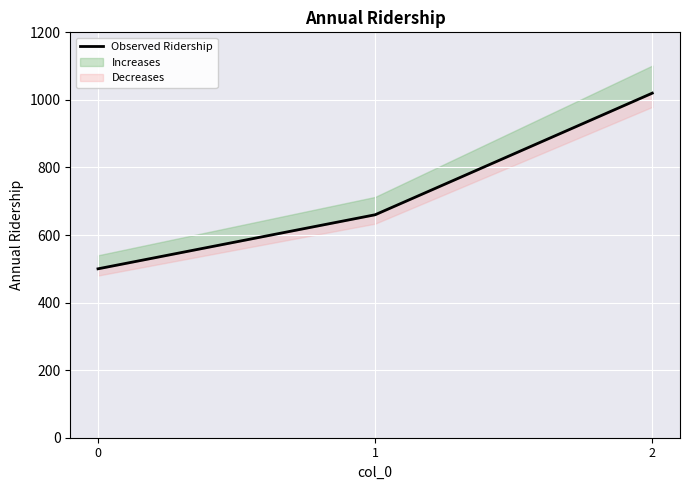

The value at 2 is 1020. True or false?

True